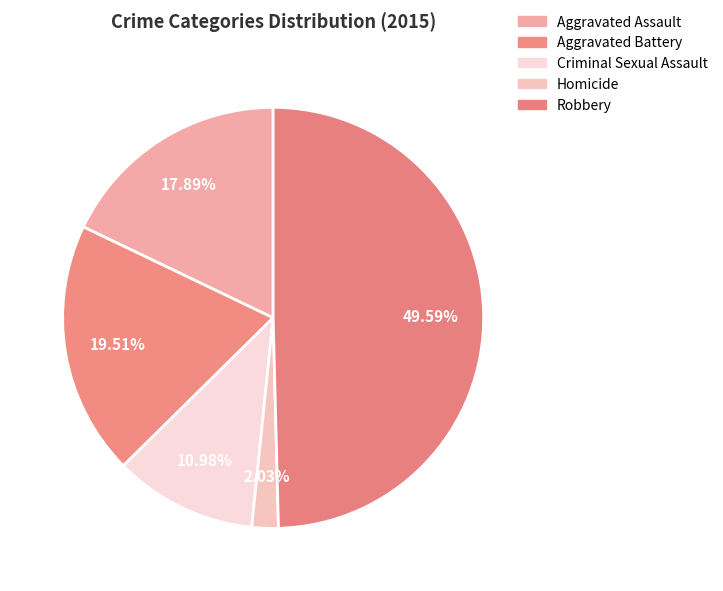

Rank the categories by value from lowest to highest.

Homicide, Criminal Sexual Assault, Aggravated Assault, Aggravated Battery, Robbery